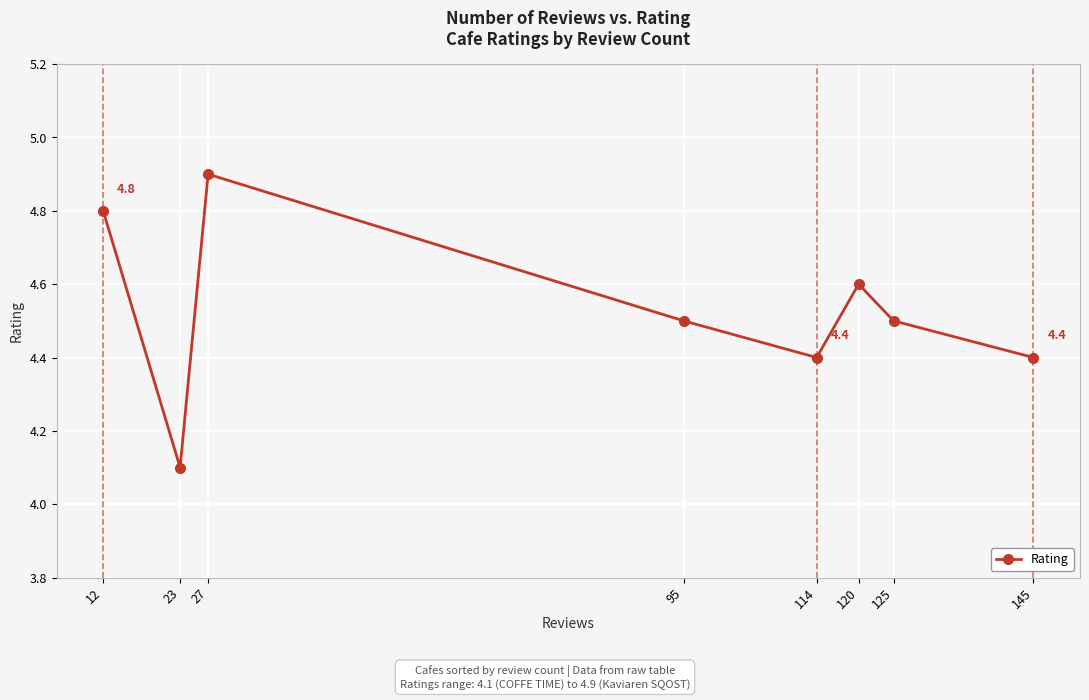

How many interior local peaks (higher than both neighbors) does the data have?

2